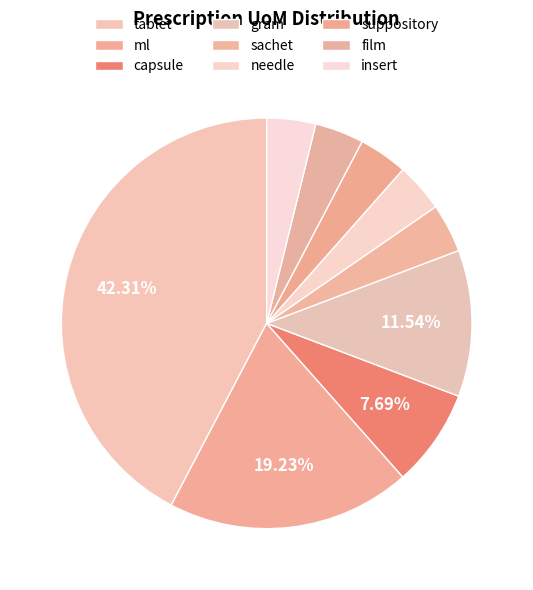

Is there any slice that represents more than half of the pie?

No